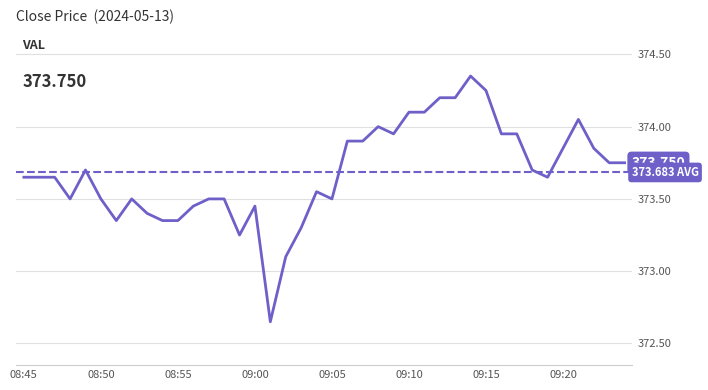

Reading right to left, what are all the values shown in this chart?

373.8	373.8	373.9	374.1	373.9	373.6	373.7	373.9	373.9	374.2	374.4	374.2	374.2	374.1	374.1	373.9	374.0	373.9	373.9	373.5	373.6	373.3	373.1	372.6	373.4	373.2	373.5	373.5	373.4	373.4	373.4	373.4	373.5	373.4	373.5	373.7	373.5	373.6	373.6	373.6